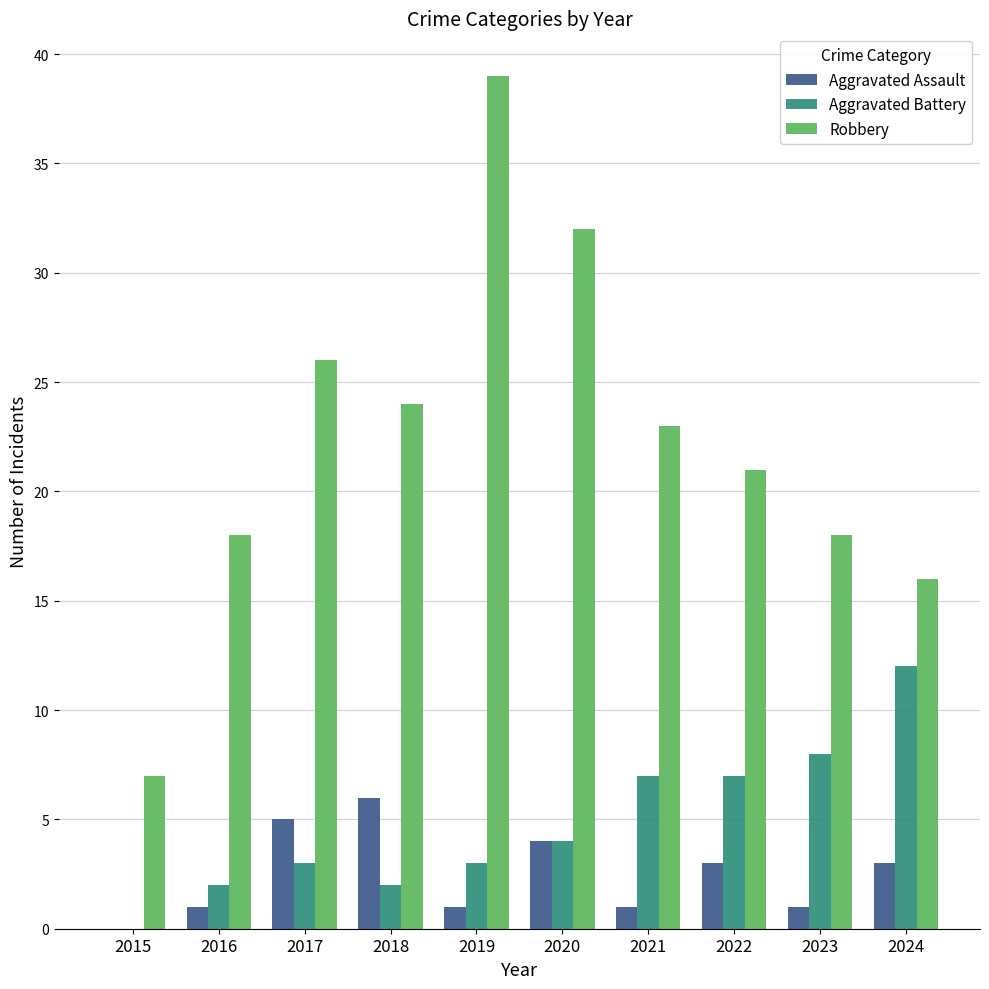

What is the approximate value of Aggravated Battery at 2020?

4